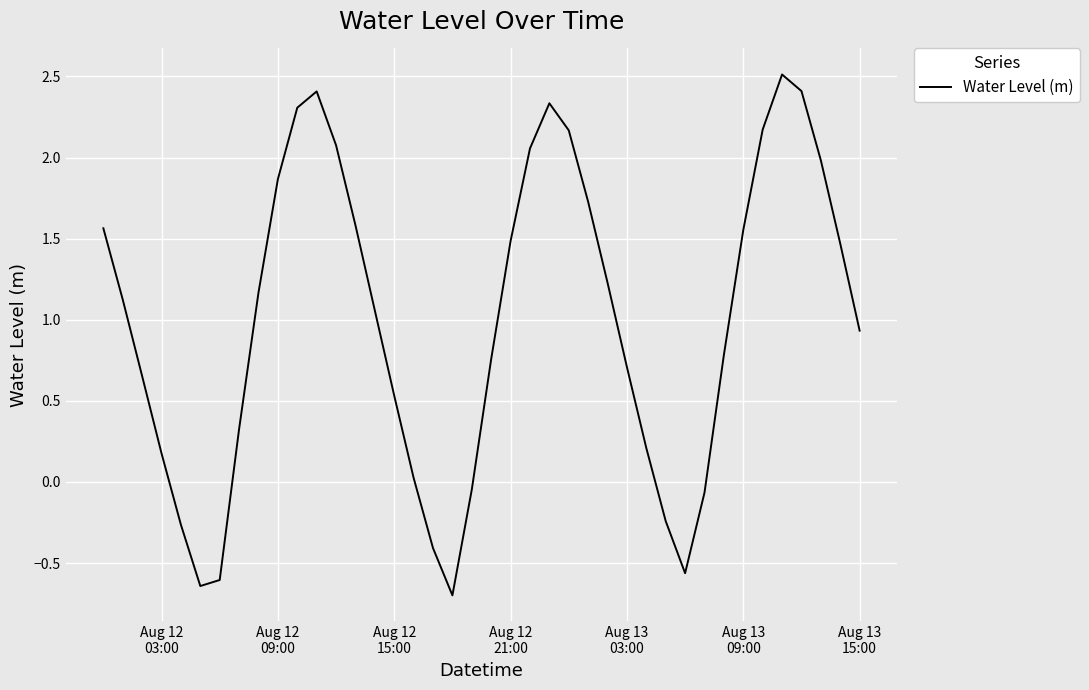

What is the greatest value displayed?

2.5